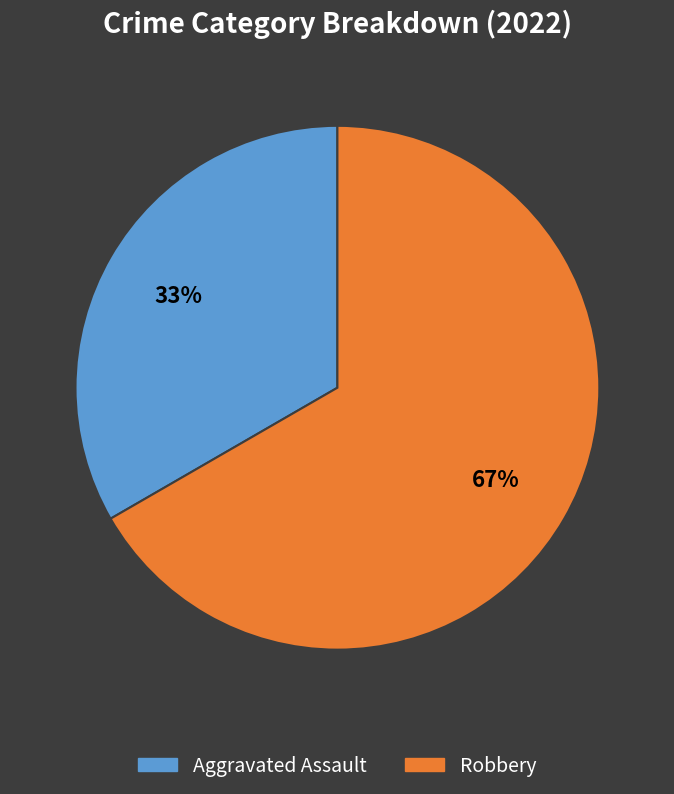

To the nearest percent, what is the average slice percentage?

50%